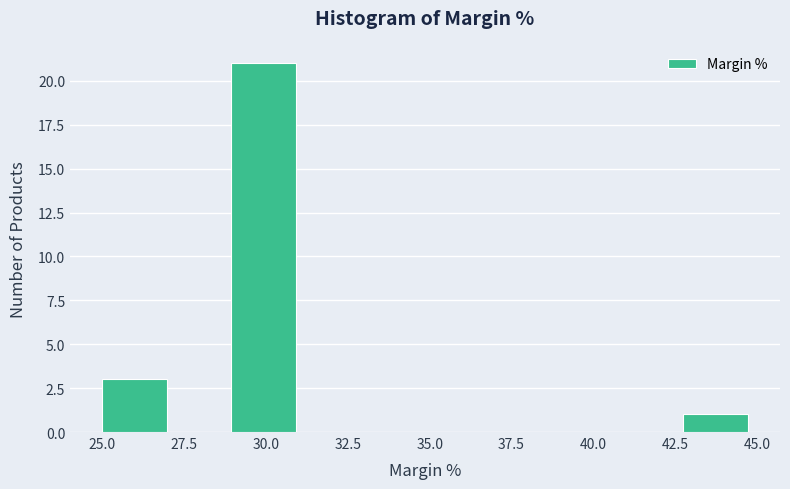

Around what value on the x-axis is the tallest bar? Give the approximate position of its centre, as read against the axis.

30.0